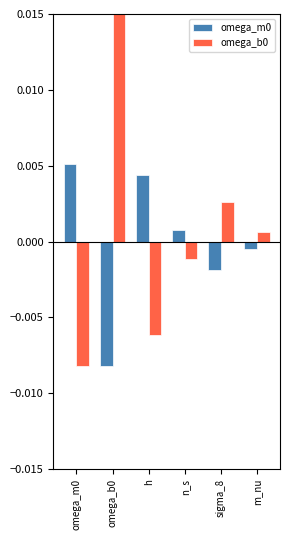

The omega_m0 series shows -0.0 at omega_b0. True or false?

False